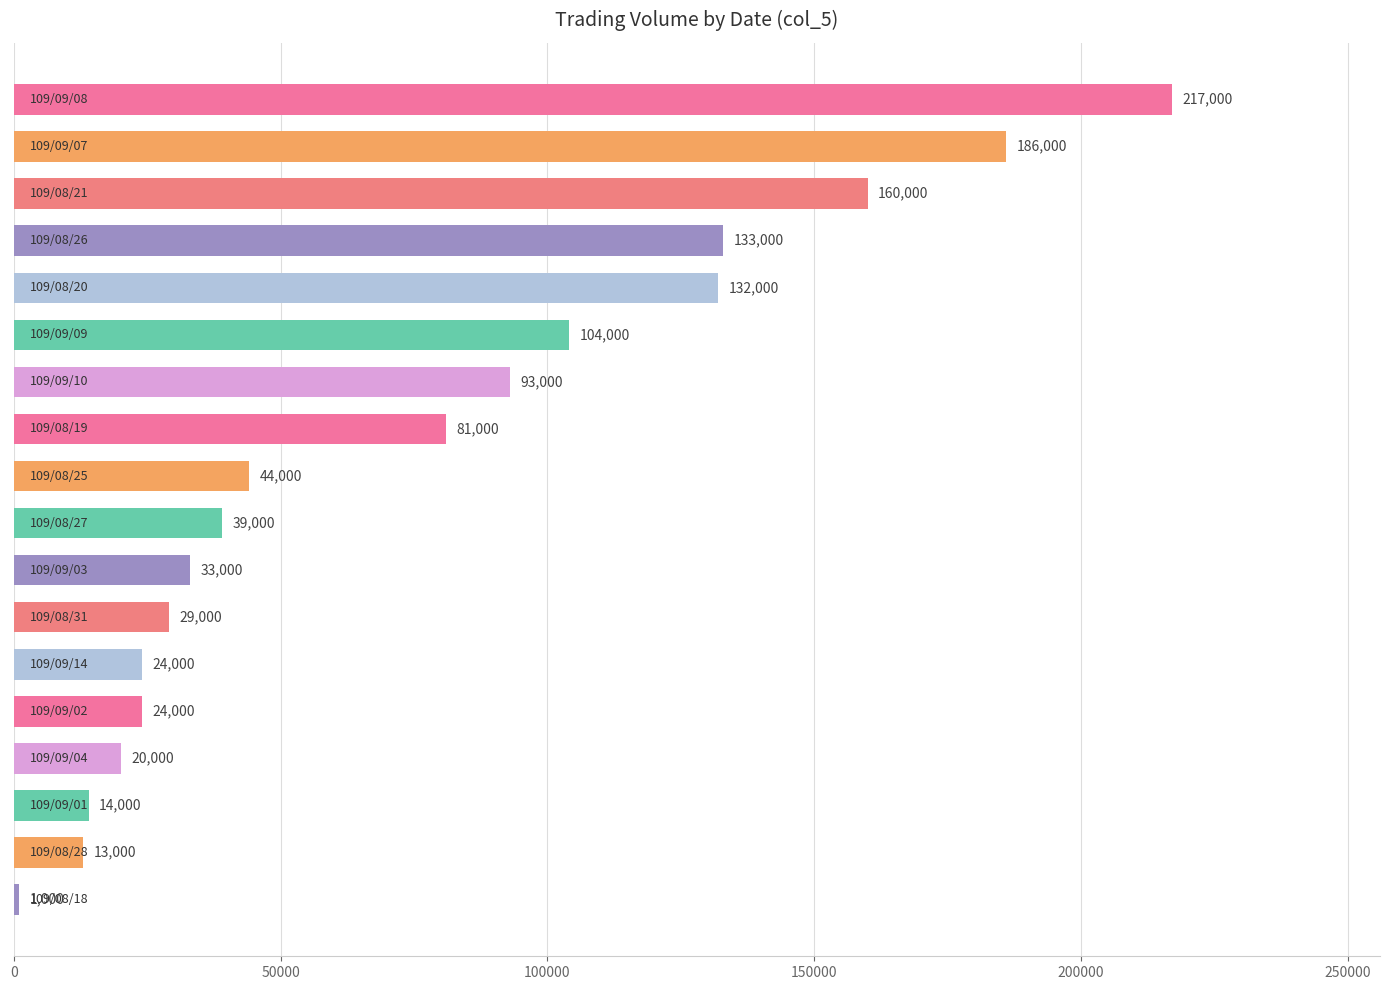

What is the minimum value shown in the chart?

1000